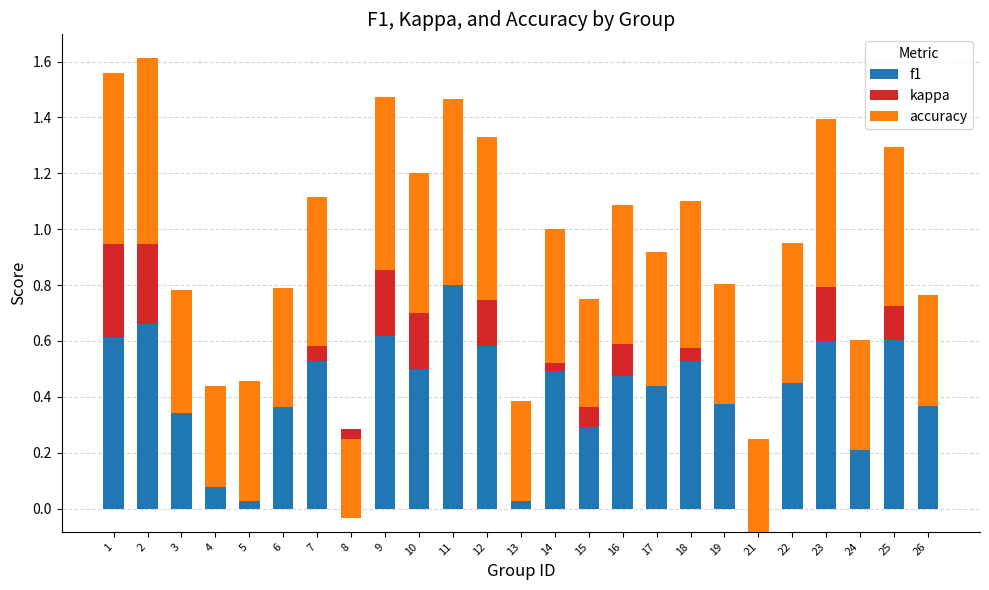

How many positive values does the kappa series have?

12